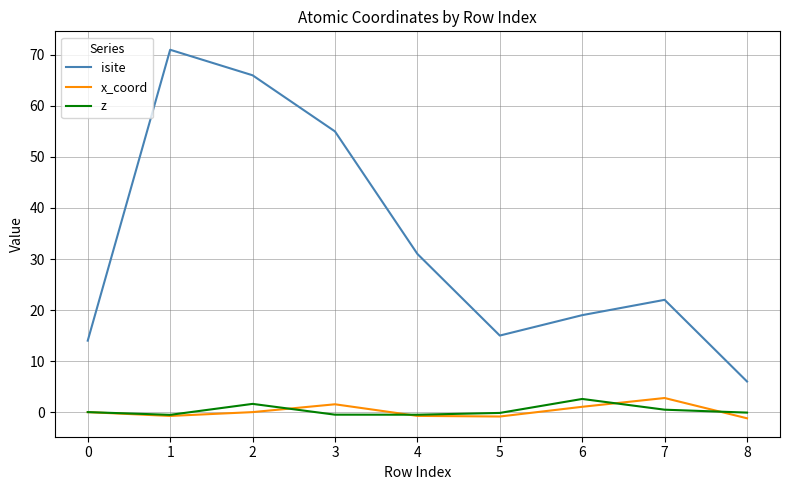

Is it true that z equals -0.5 at 3?

True